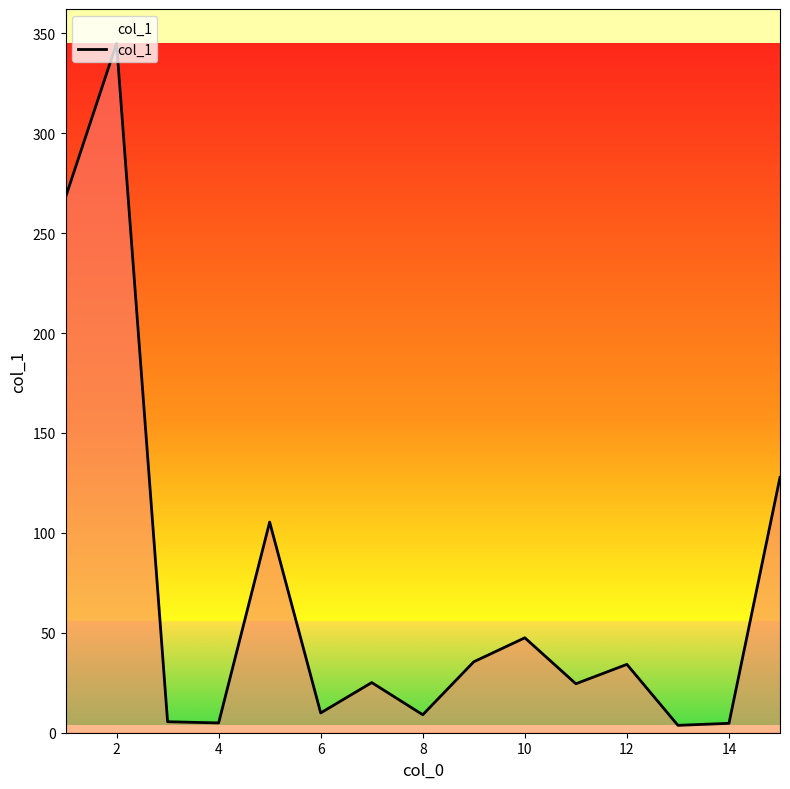

What is the difference between the second highest and second lowest values?

263.2